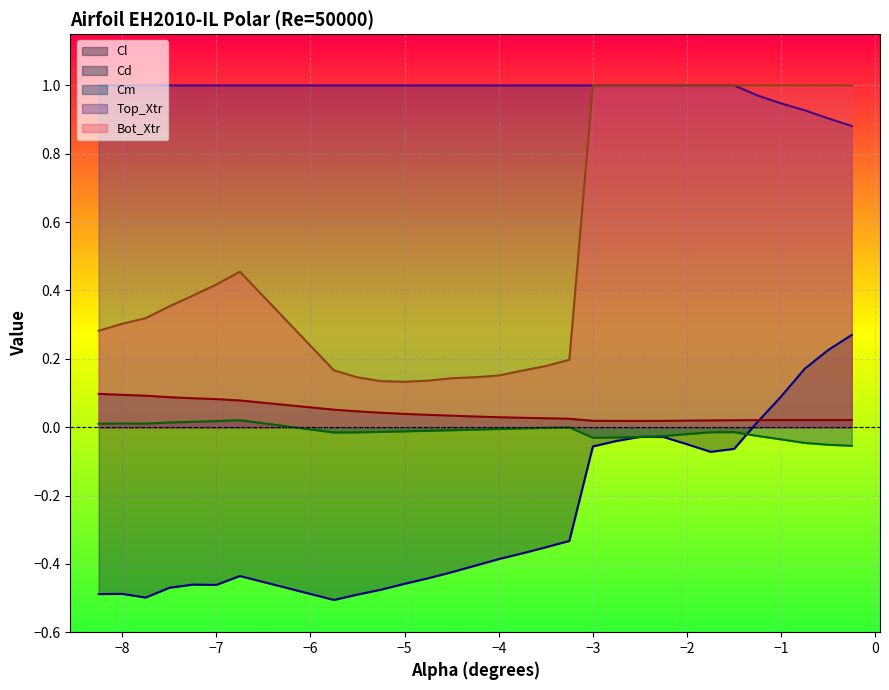

Which series has the largest range (max minus min)?

Bot_Xtr